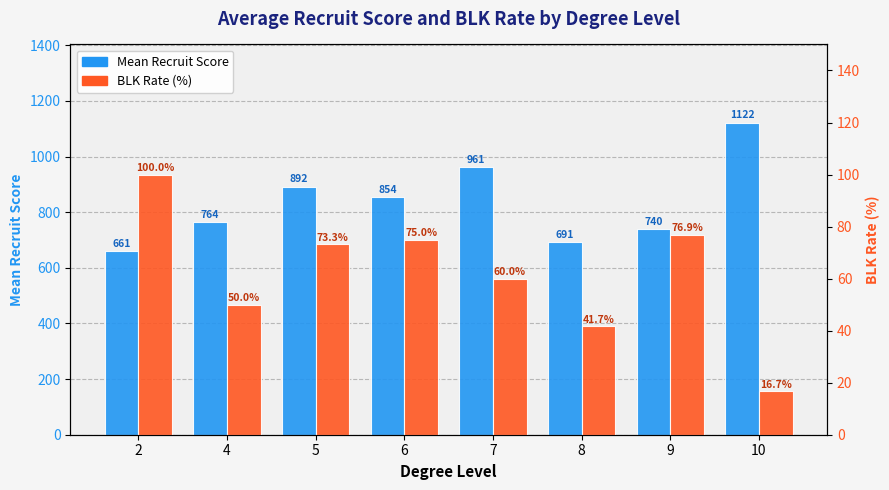

Which series changed the most between 2 and 5?

Mean Recruit Score